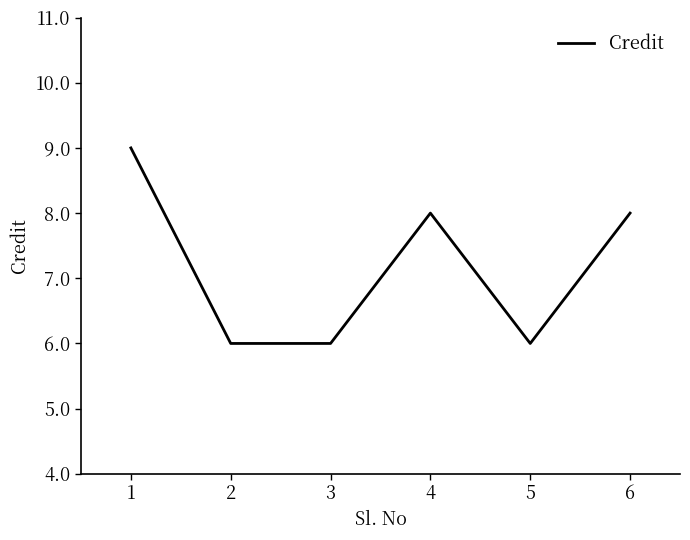

True or false: the data has more than 2 interior local peaks.

False